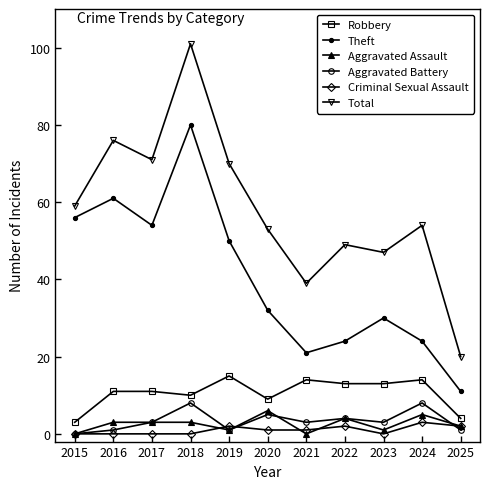

True or false: Criminal Sexual Assault has more than 2 interior local peaks.

True